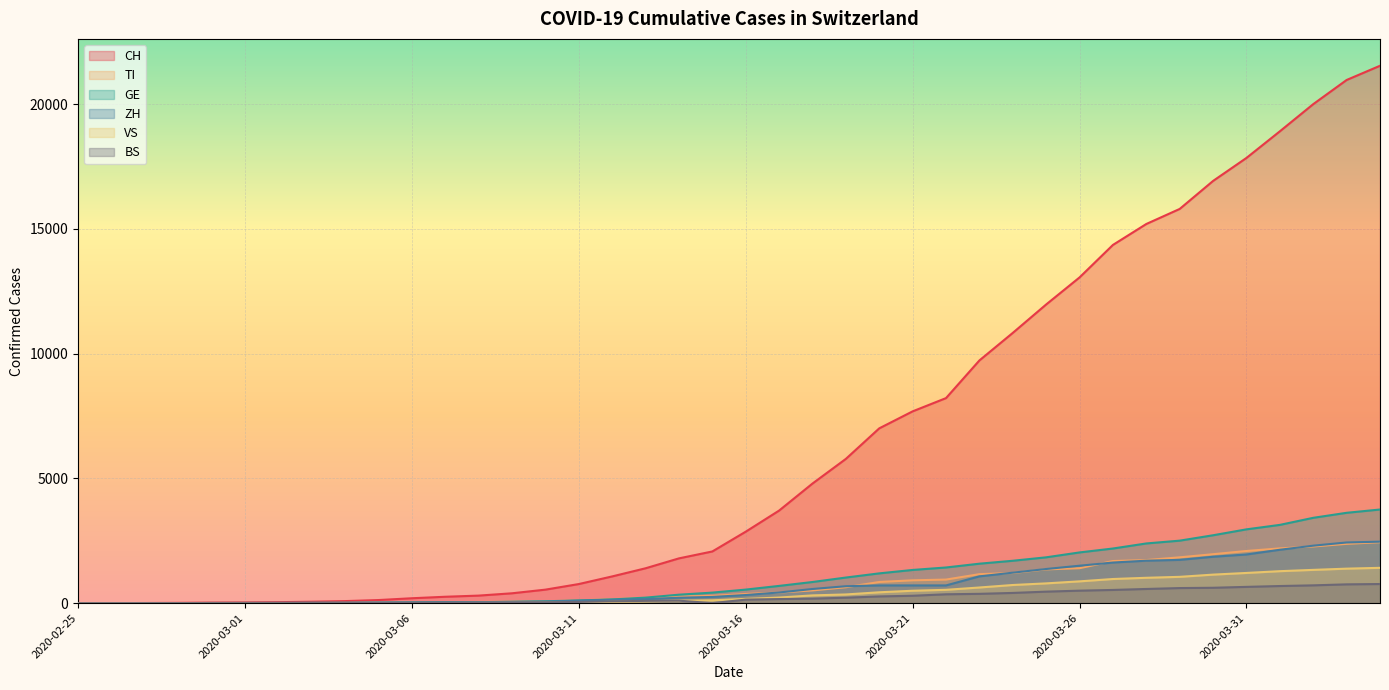

Does the chart display data point markers on the line(s)?

No